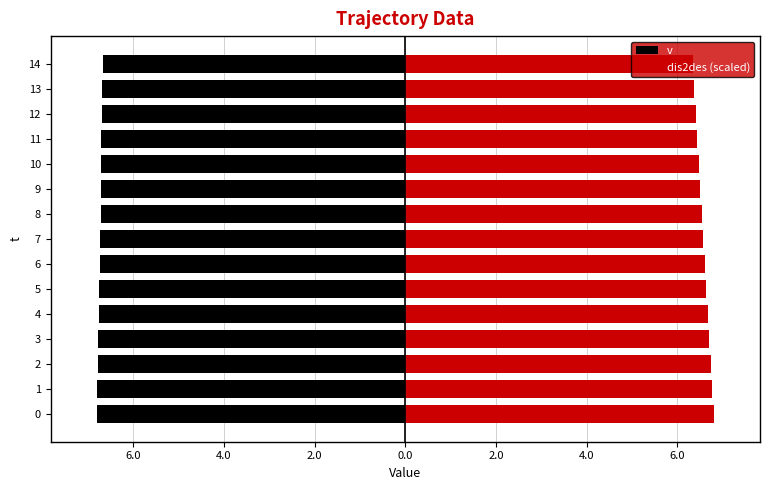

What is the average value of the v series?

-6.7